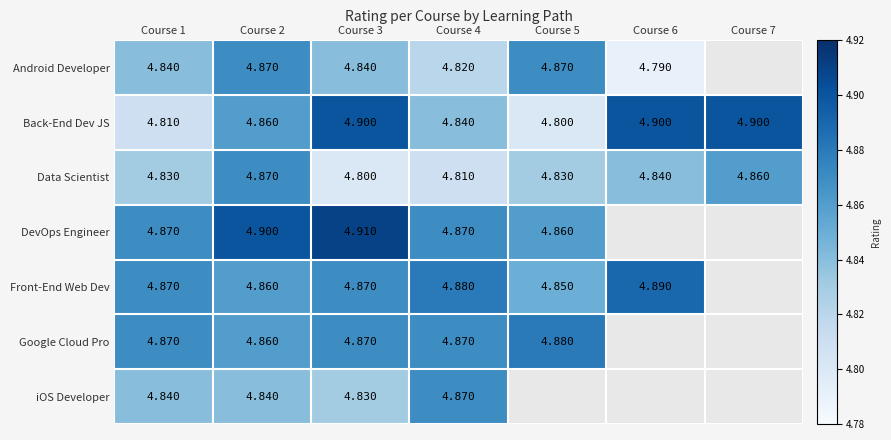

Read the Android Developer value at Course 2.

4.9